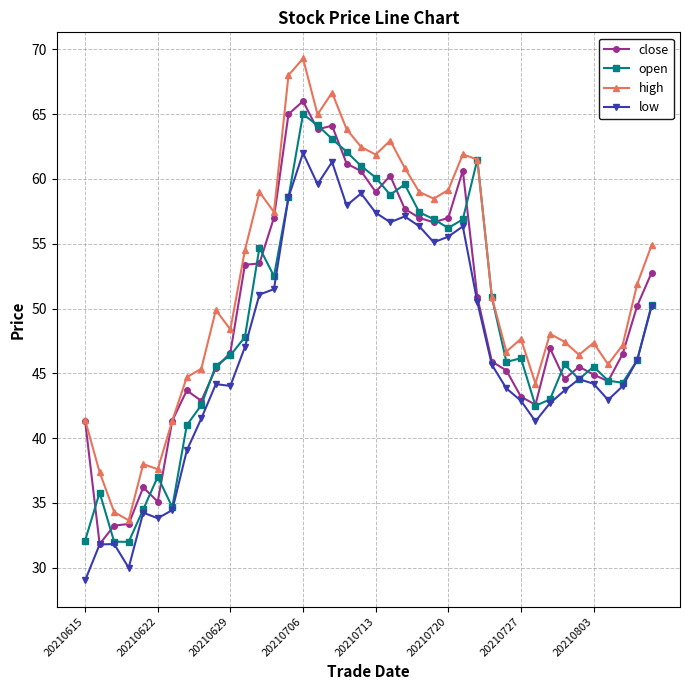

True or false: high has more than 2 points higher than both neighbors.

True